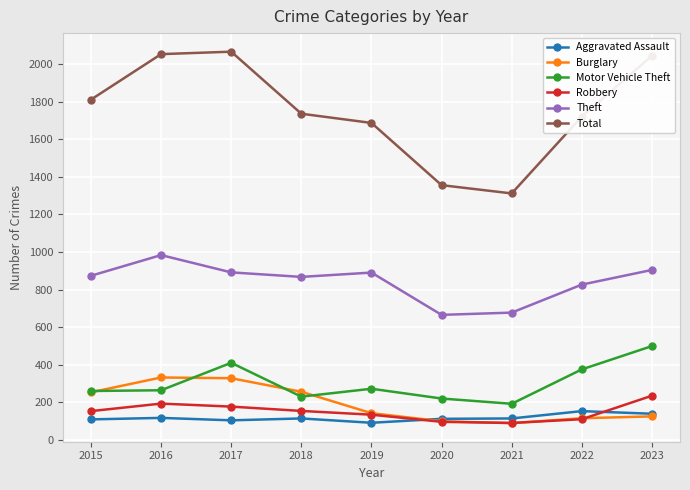

What are all the series names shown in the legend?

Aggravated Assault, Burglary, Motor Vehicle Theft, Robbery, Theft, Total